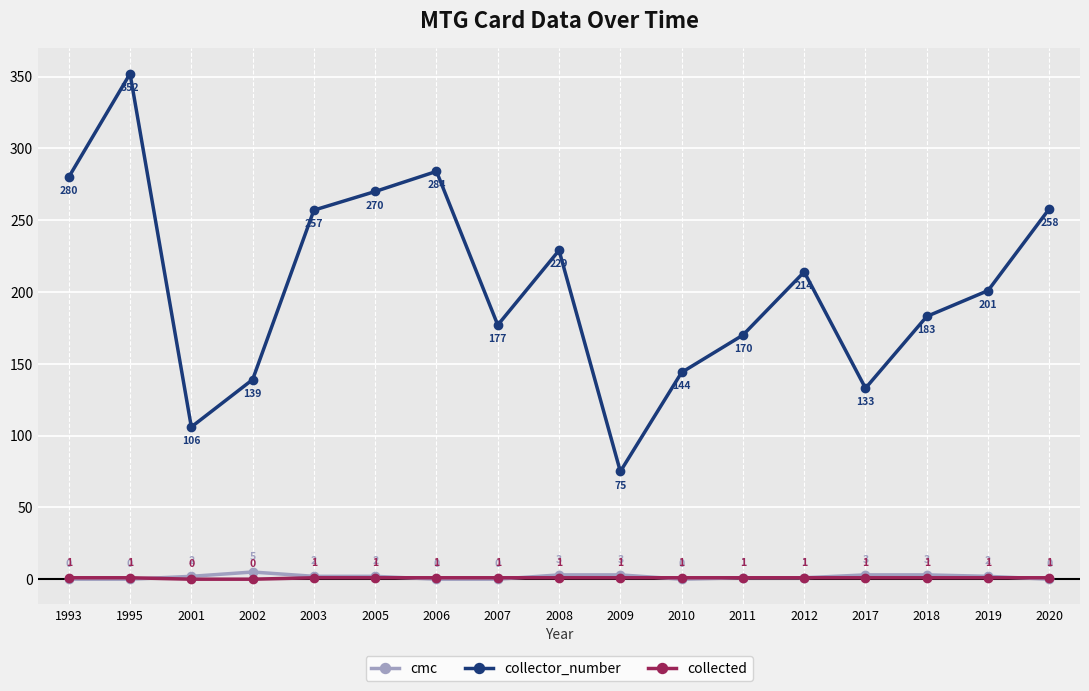

Count the number of data series in this chart.

3